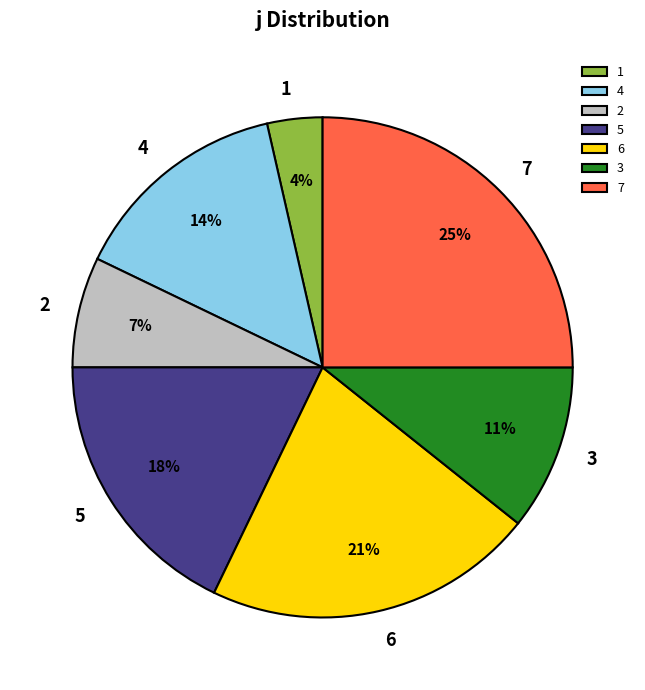

Which slice is the largest?

7